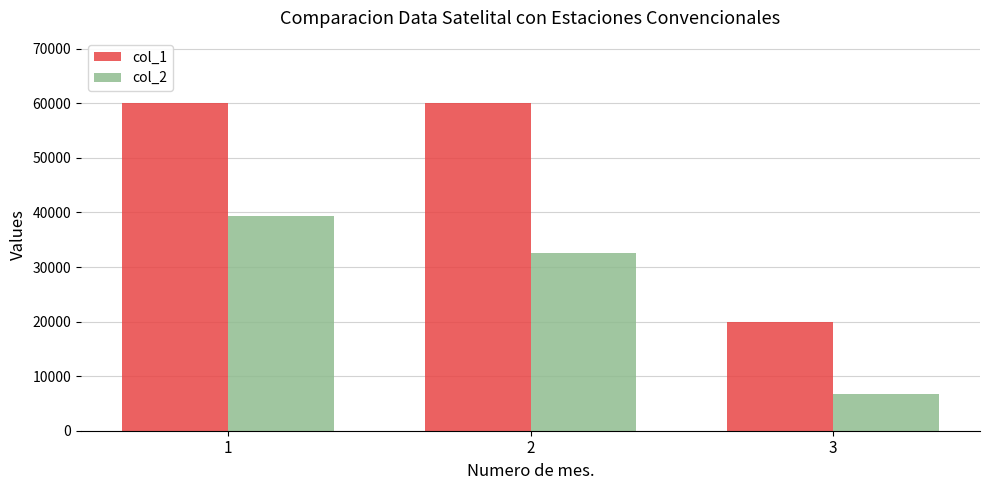

Reading right to left, transcribe all the data shown in this chart.

col_1: 3=20000	2=60000	1=60000
col_2: 3=6800	2=32600	1=39400